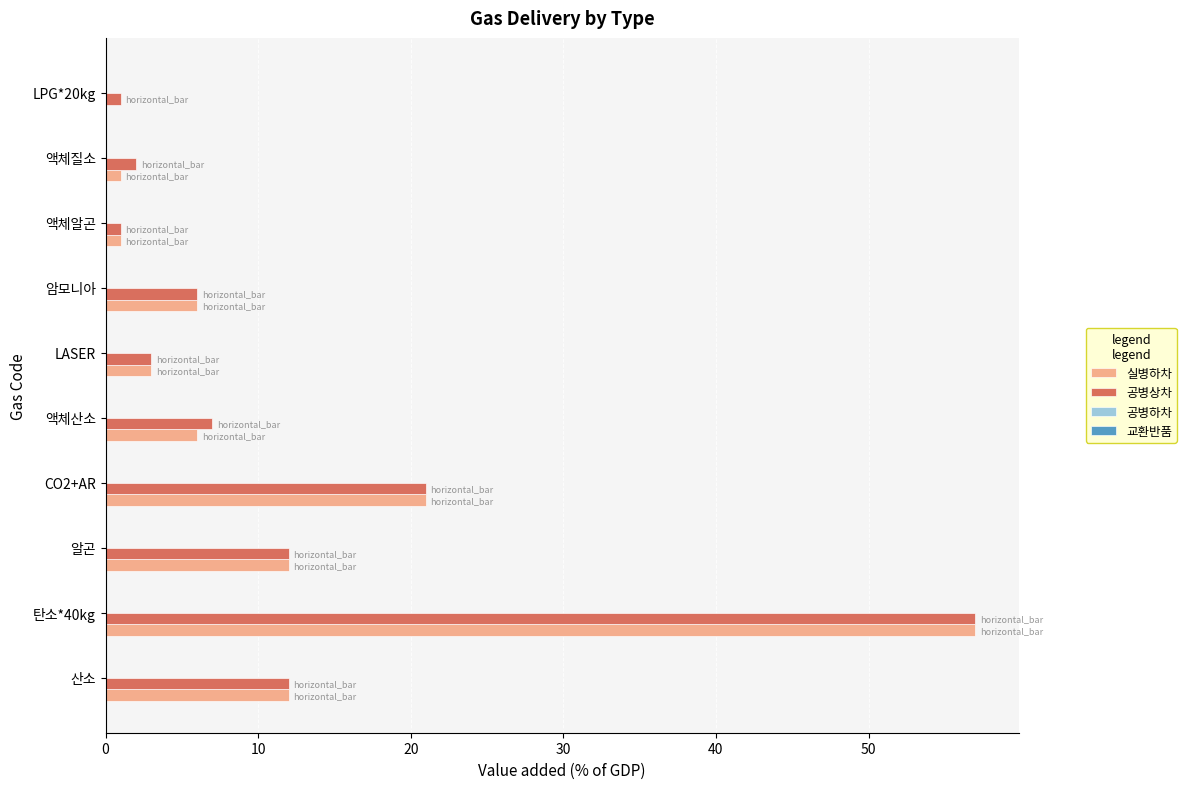

At which category is the sum across all series the highest?

탄소*40kg